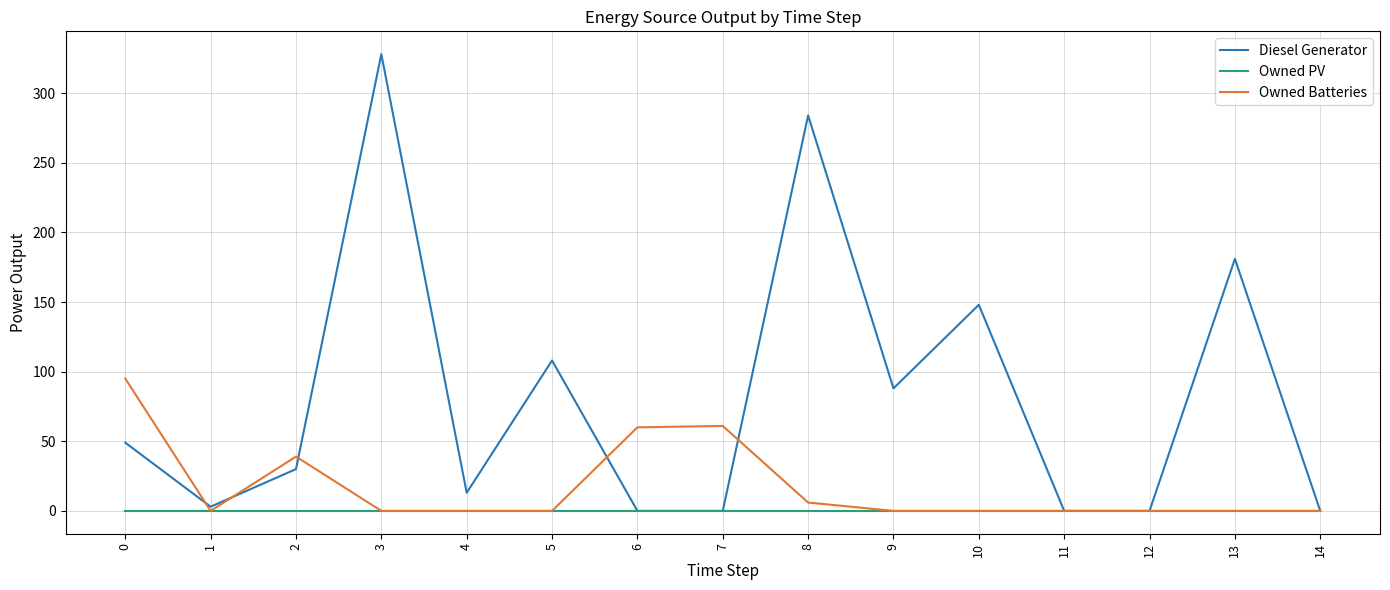

What is the difference between the maximum and minimum values in the Owned Batteries series?

95